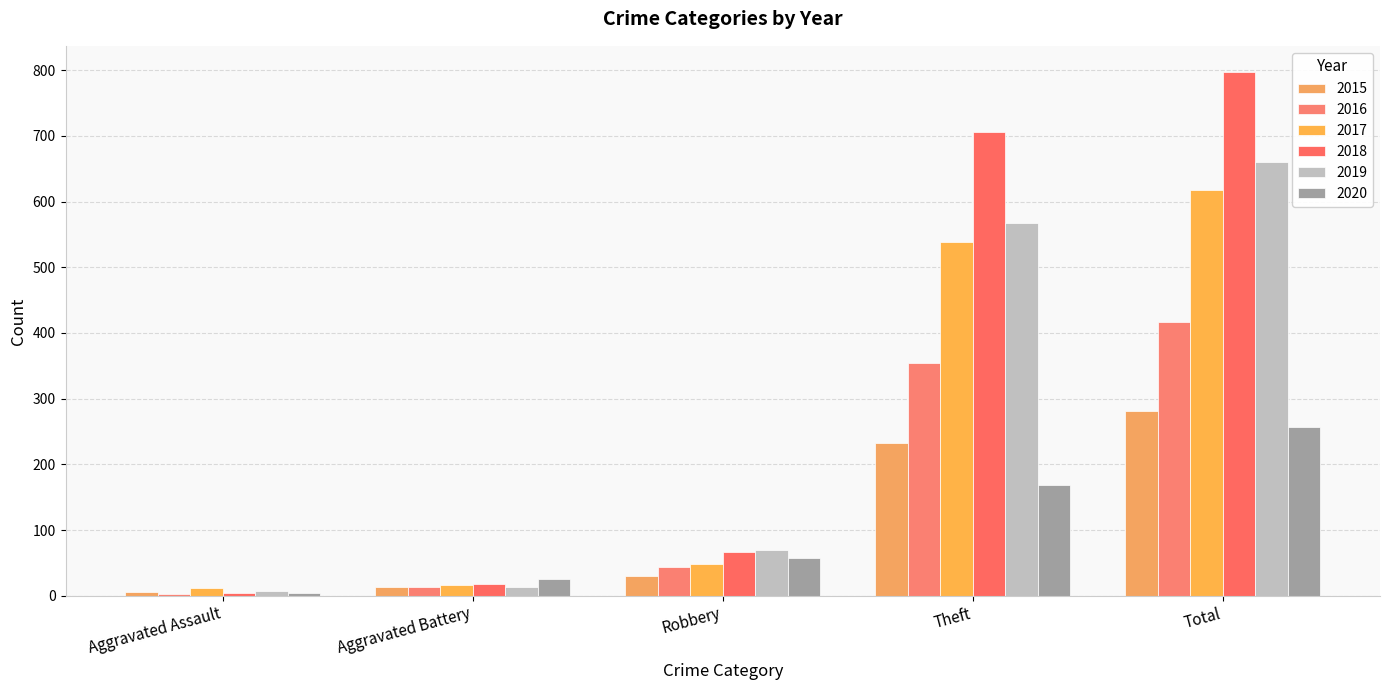

Reading left to right, extract all data points from this chart.

2015: 6	13	30	233	282
2016: 3	13	44	354	416
2017: 12	17	49	538	617
2018: 5	18	67	705	797
2019: 8	14	69	568	660
2020: 4	26	57	168	257